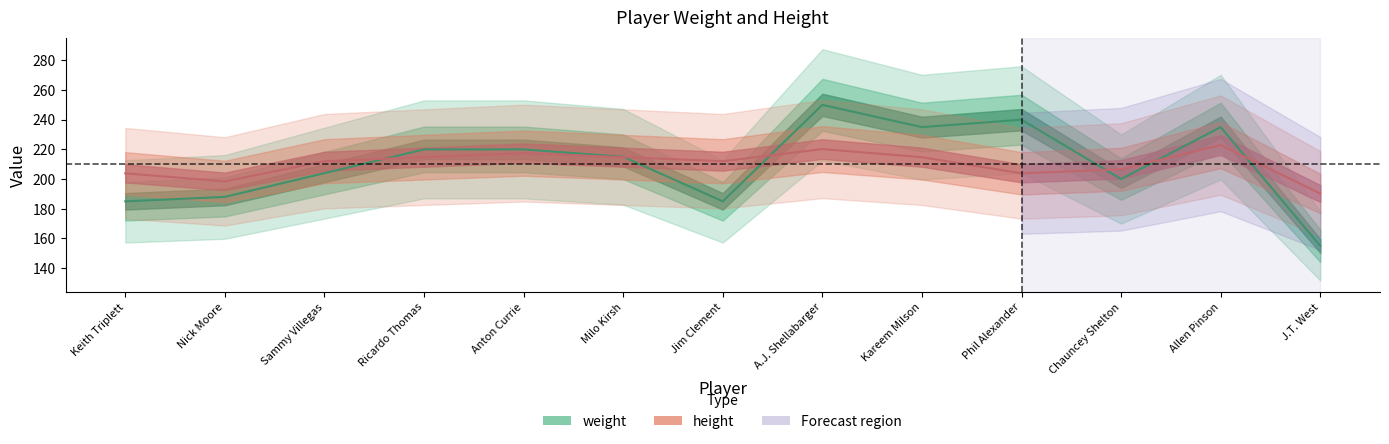

How many values in the weight series are below 215?

6